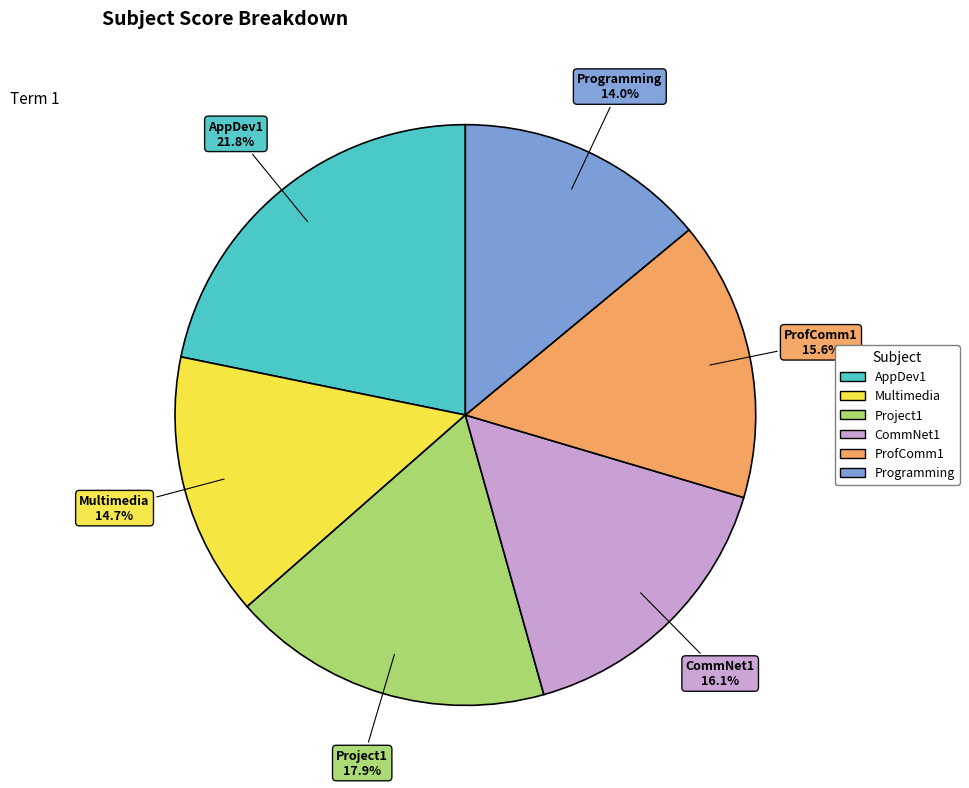

To the nearest percent, what is the combined percentage of AppDev1 and Programming?

36%